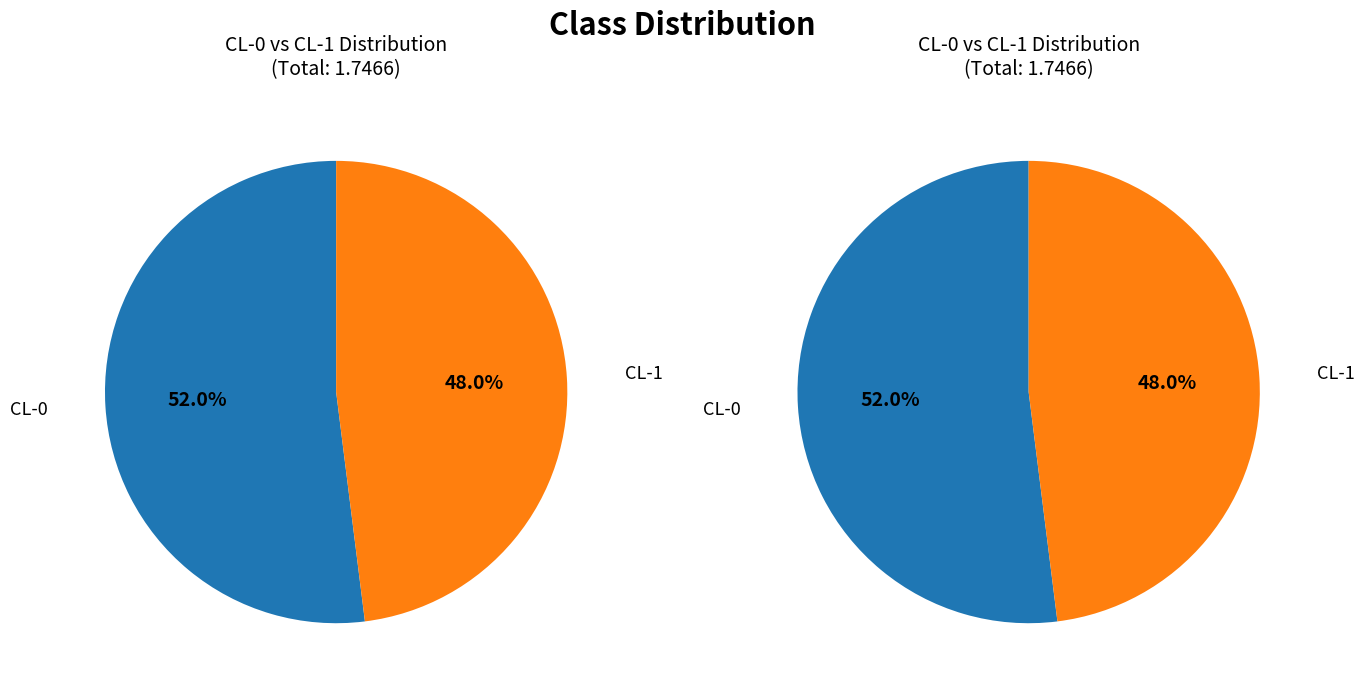

Count the number of slices in the pie.

2